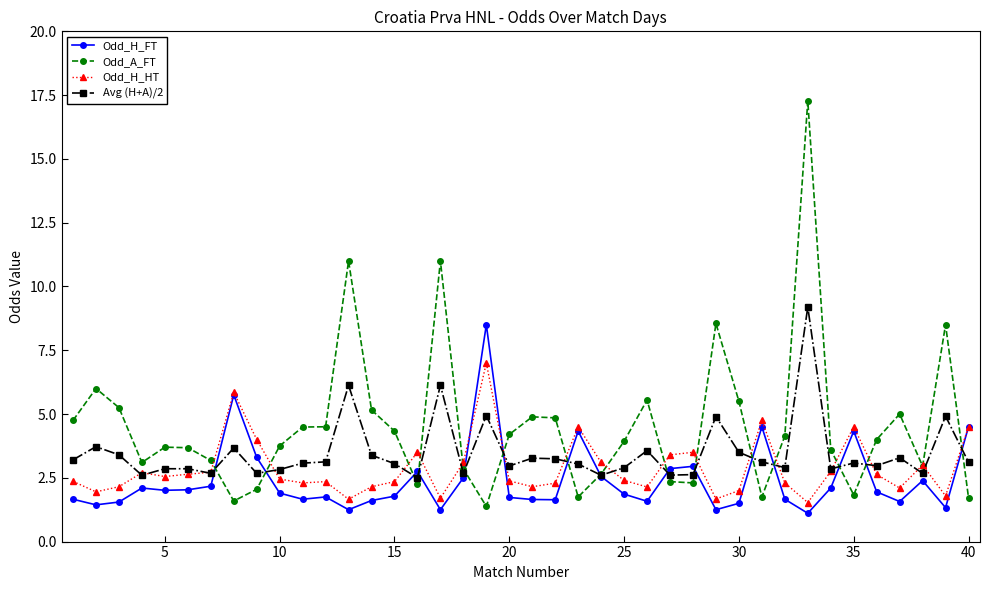

How many intersections are there between Odd_H_FT and Odd_A_FT?

15